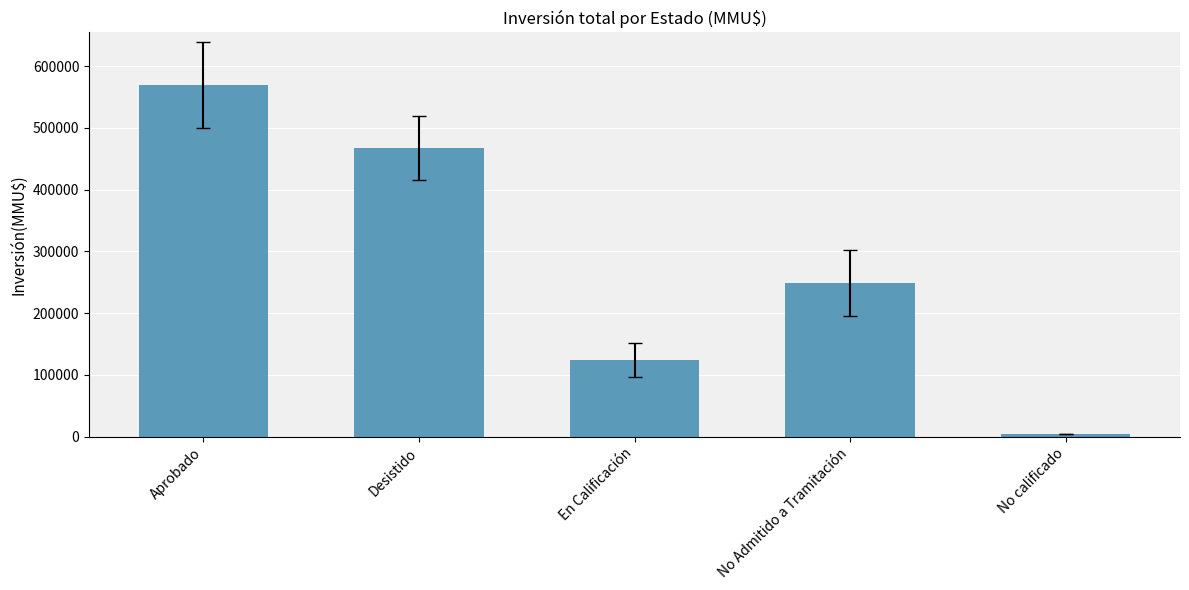

What is the smallest value displayed?

4300